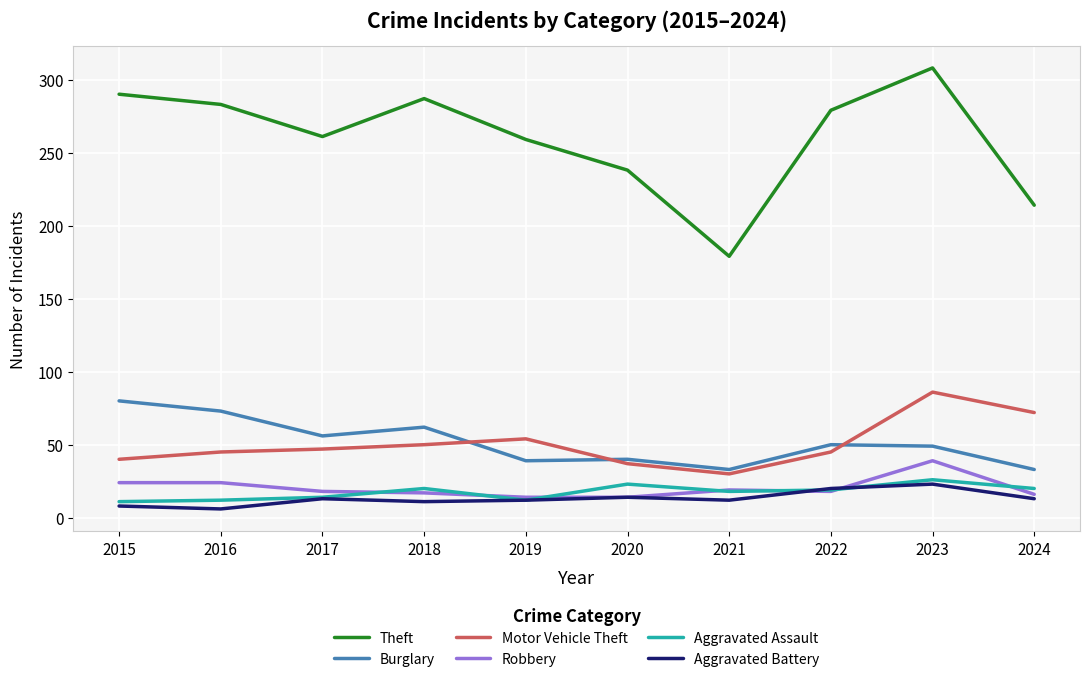

The value of Aggravated Battery at 2018 is 11. True or false?

True